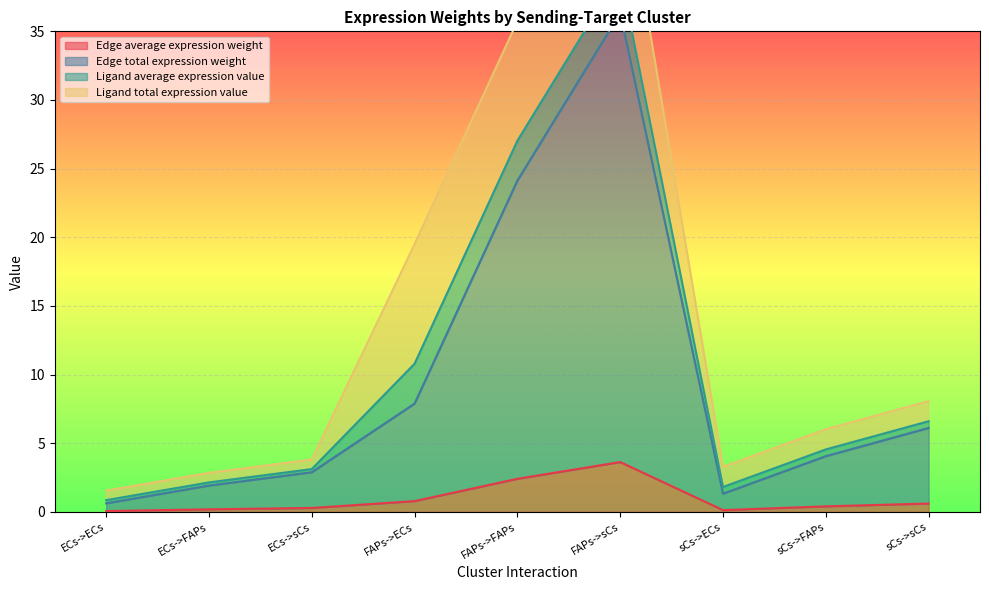

What is the difference between the Edge average expression weight values at FAPs->FAPs and ECs->sCs?

2.1